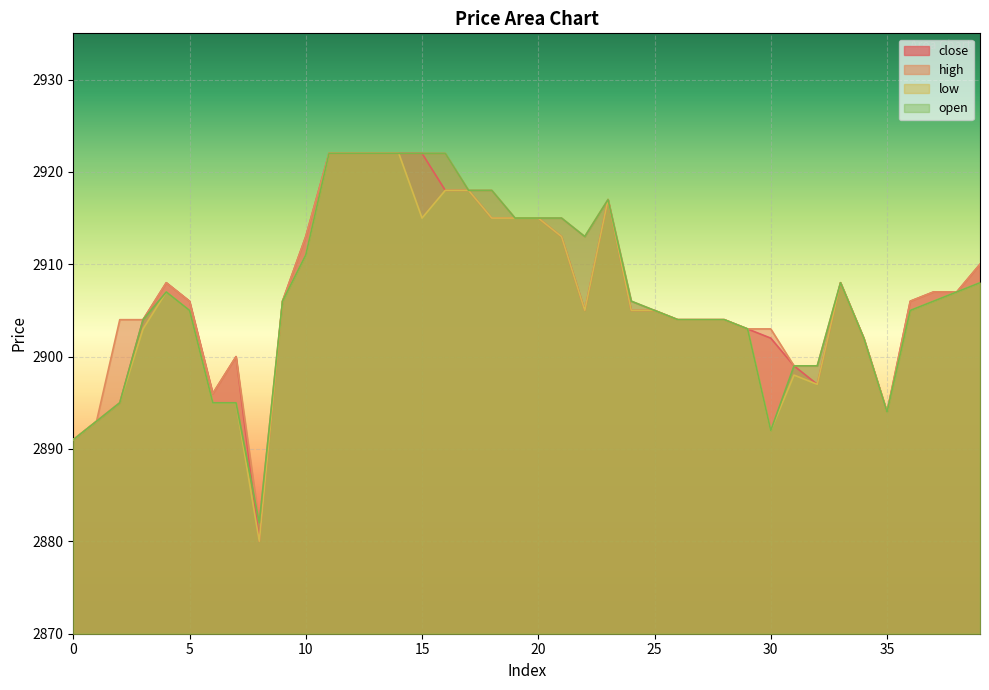

At which label does low first exceed 2905?

4